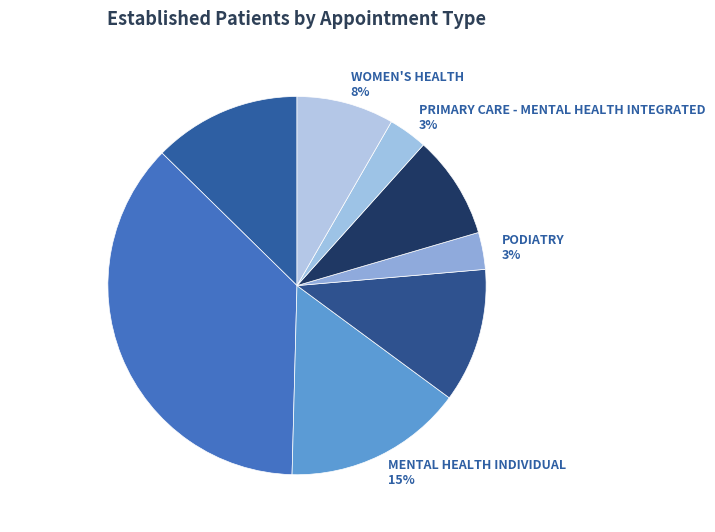

To the nearest percent, what portion does PODIATRY 3% represent?

3%